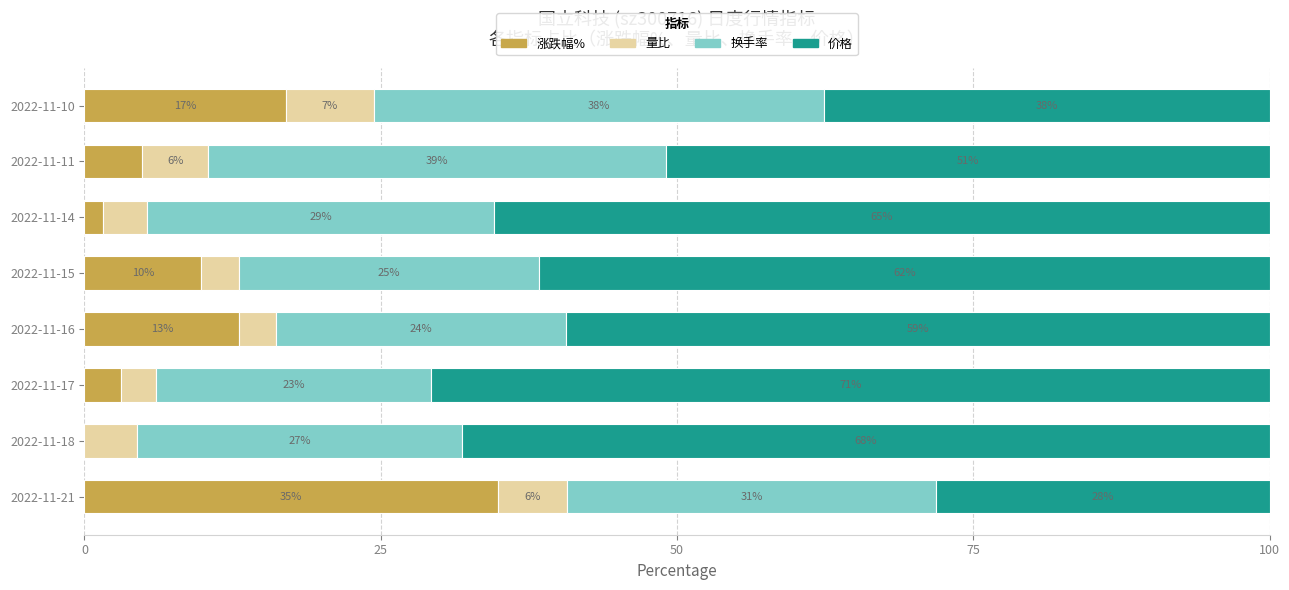

What is the sum of all 涨跌幅% values?

84.3